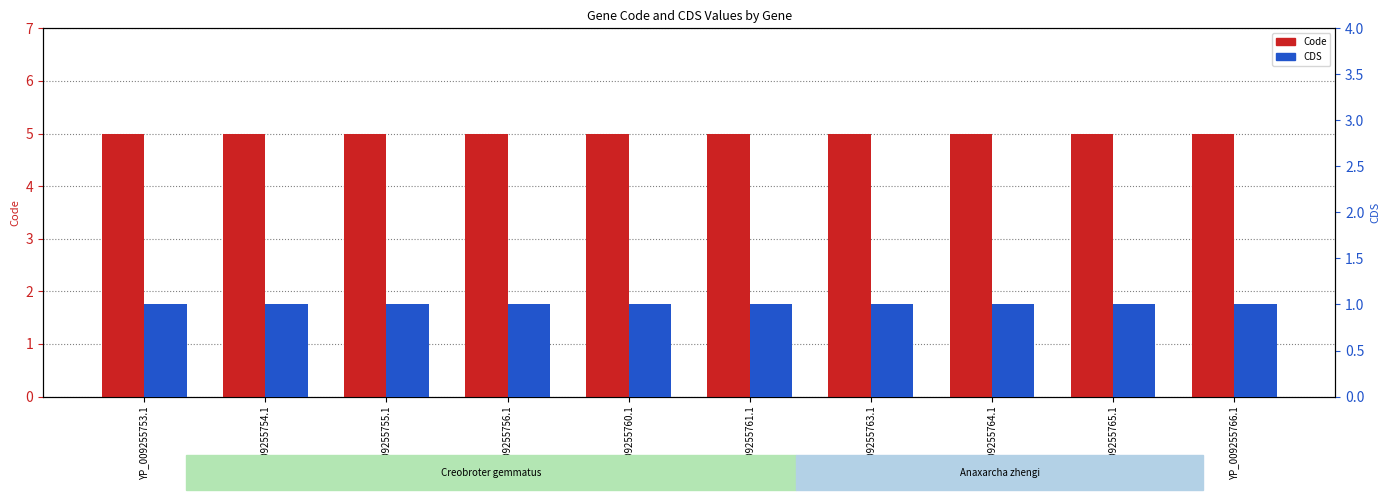

What position from the left is YP_009255763.1?

7